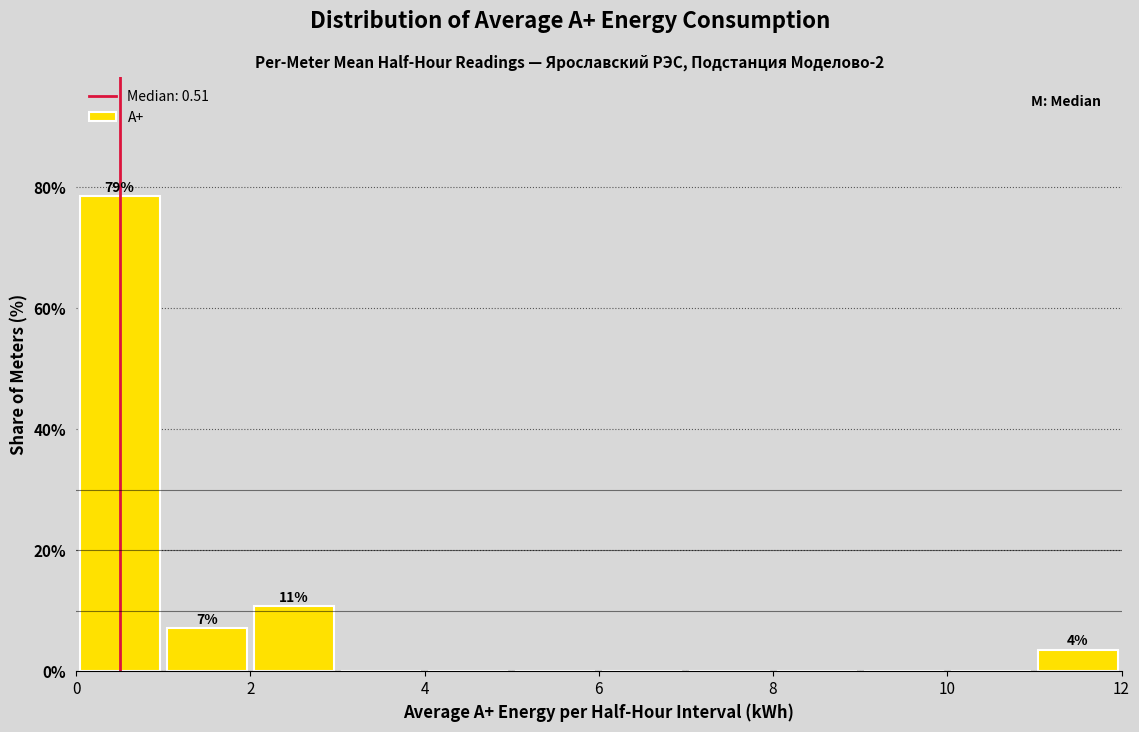

Over which range of the x-axis is the bar tallest?

0 to 1